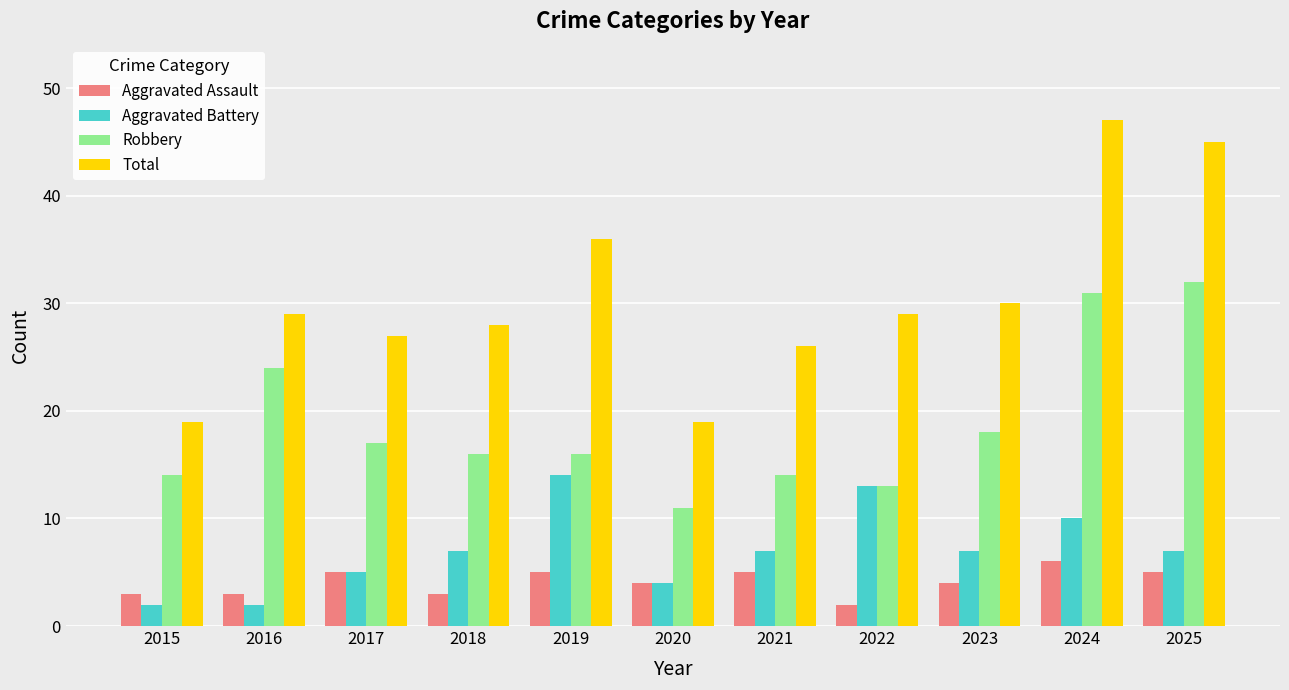

Rank the series by their maximum value, from highest to lowest.

Total, Robbery, Aggravated Battery, Aggravated Assault